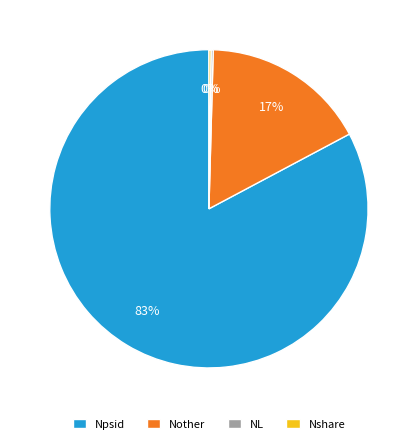

Which category has the biggest portion of the pie?

Npsid